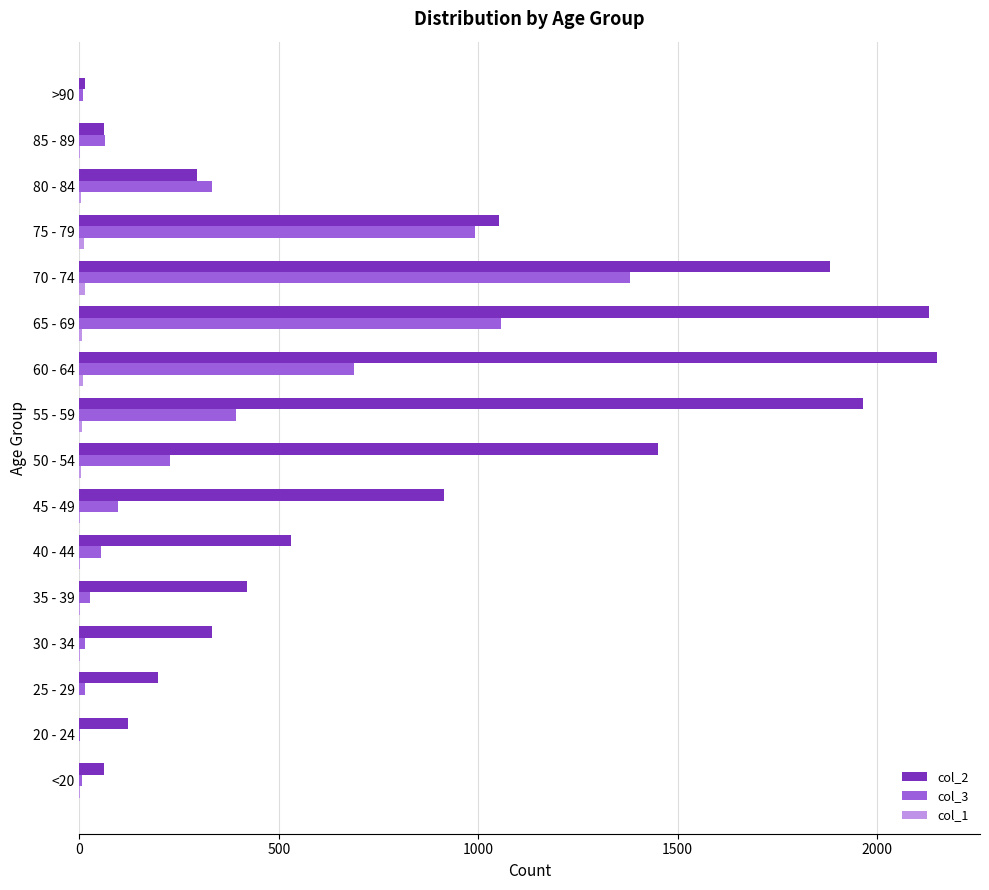

What is the greatest value displayed?

2151